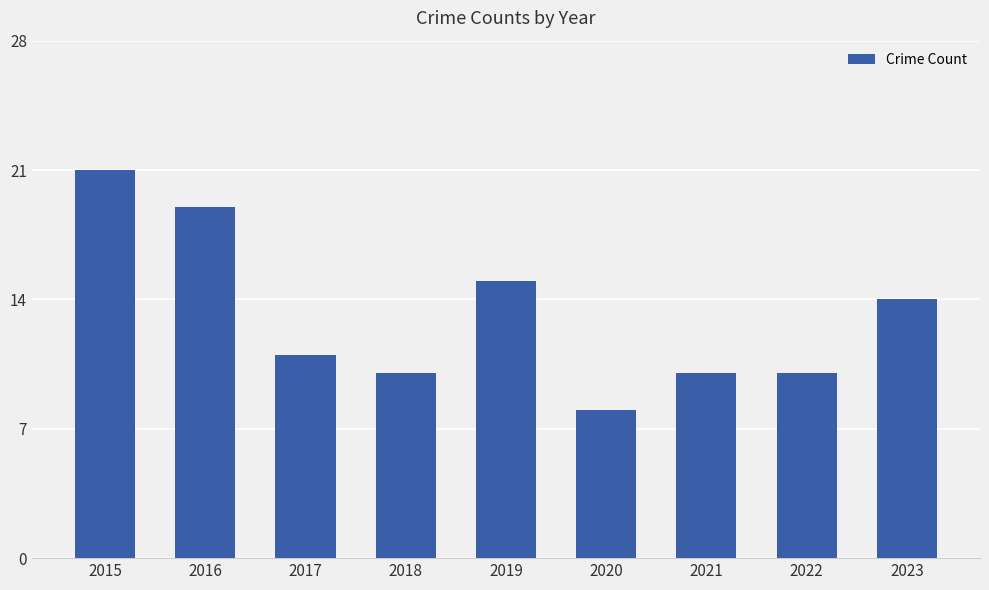

True or false: the data shows 14 at 2023.

True